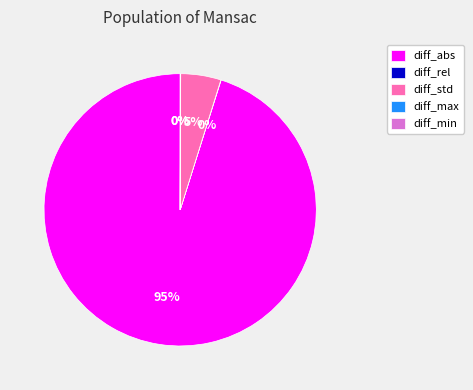

Does diff_std represent more than half of the total?

No